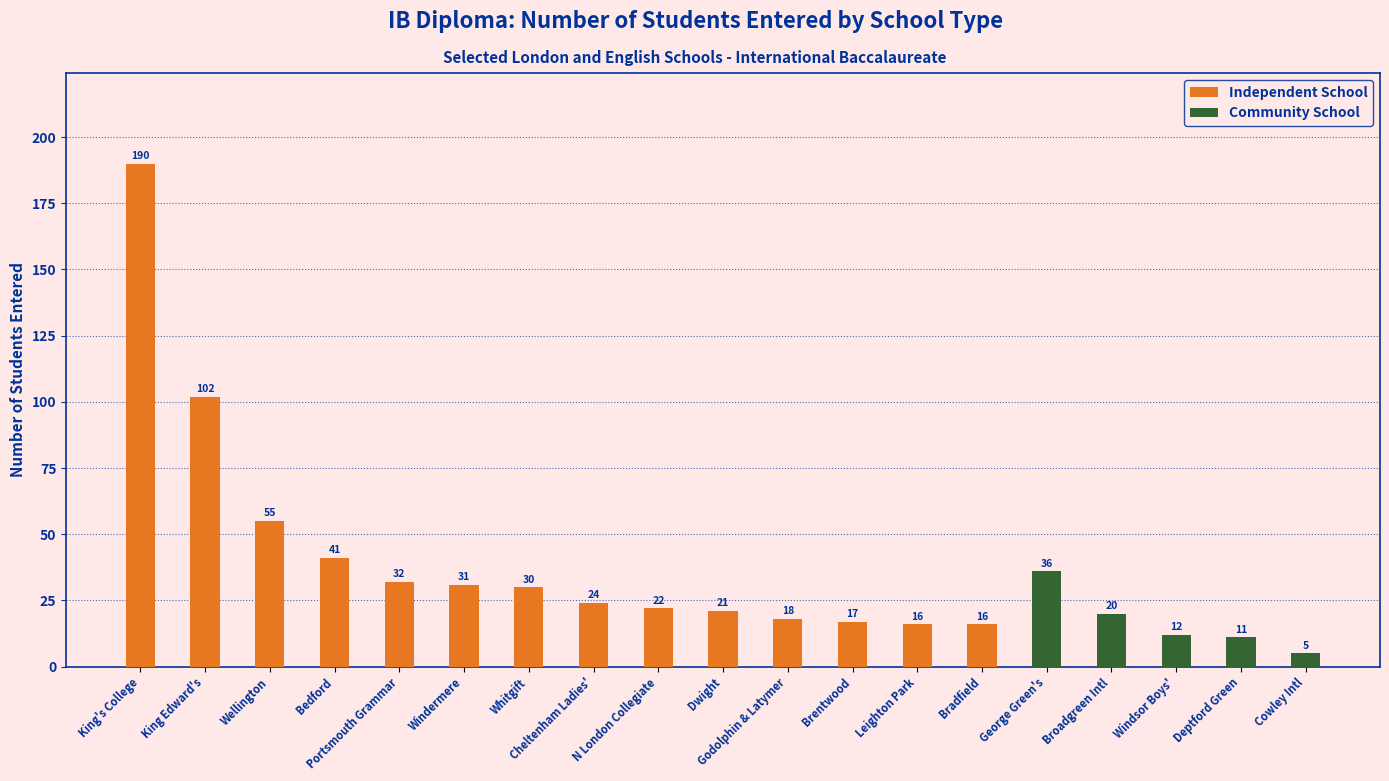

What is the spread (max minus min) of values at King Edward's?

102